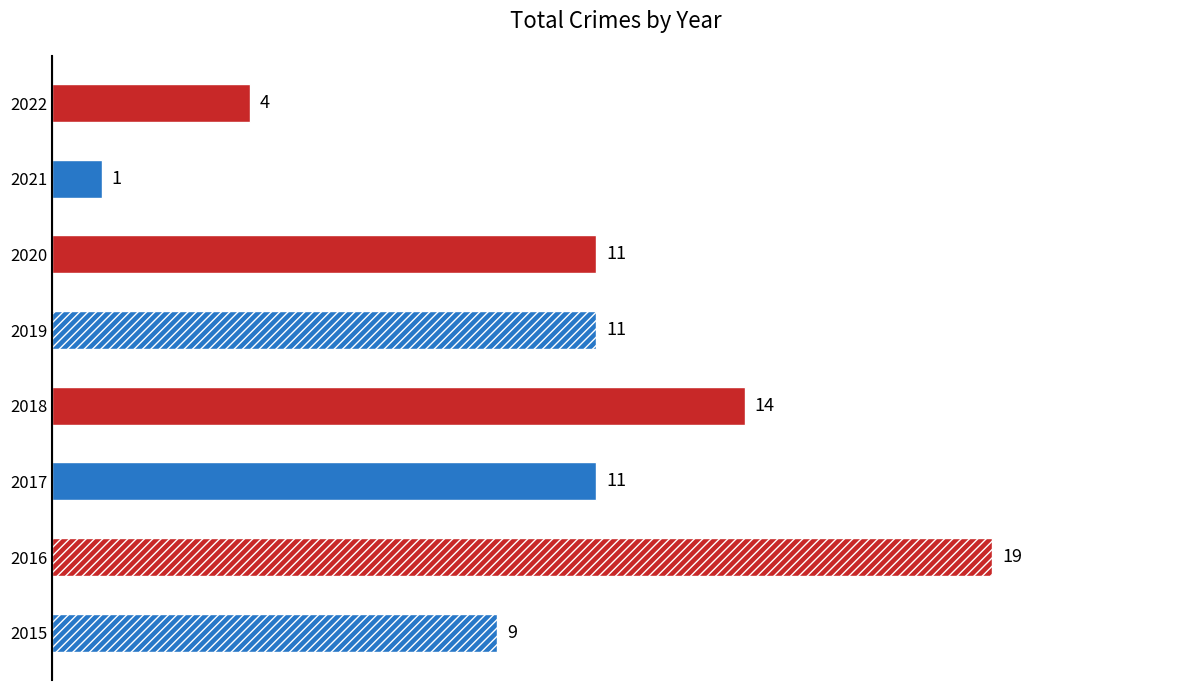

What is the sum of all values?

80